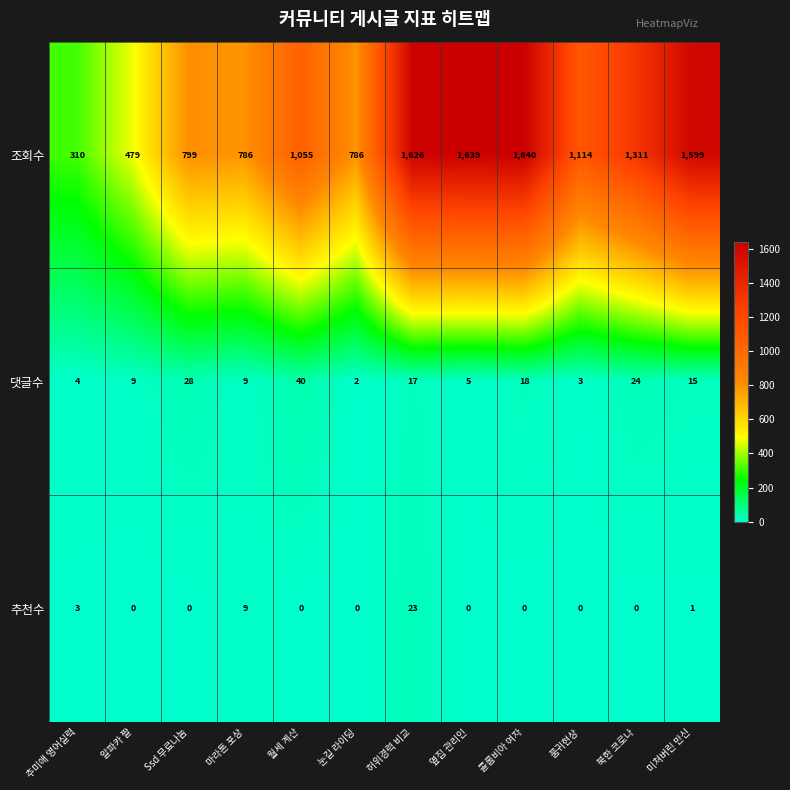

What is the difference between the second highest and minimum values in the 추천수 series?

9